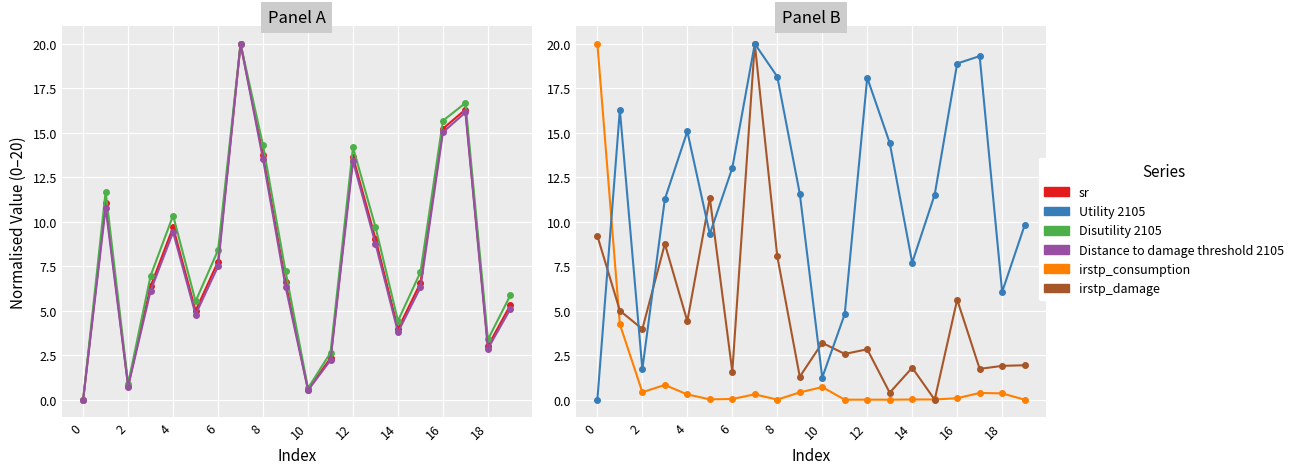

What is the difference between the second highest and second lowest values in the Utility 2105 series?

18.1